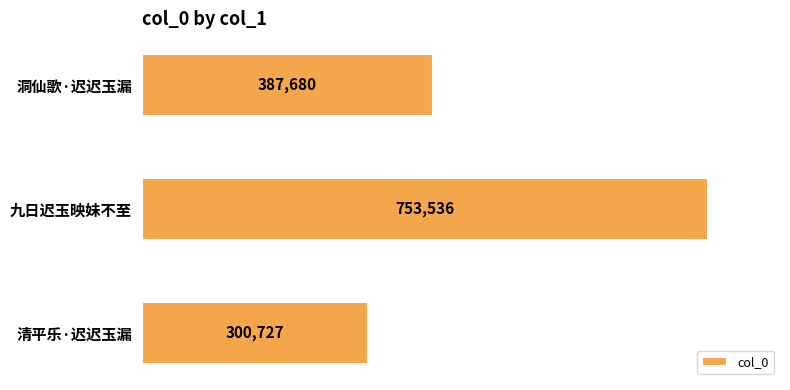

What is the difference between the maximum and second lowest values?

365856